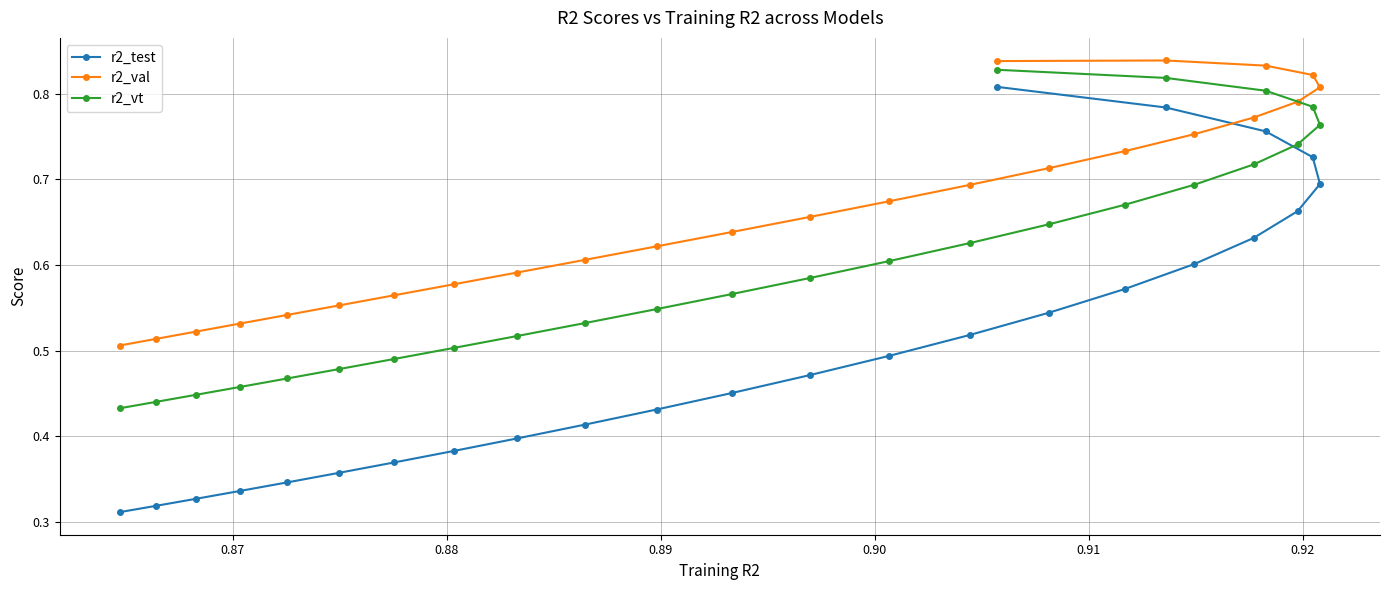

Count the r2_test values in the range 0 to 1.

25